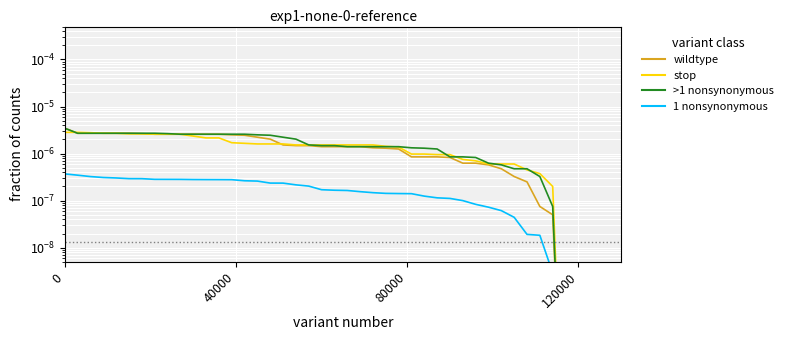

True or false: open and MA60 cross at least once.

False